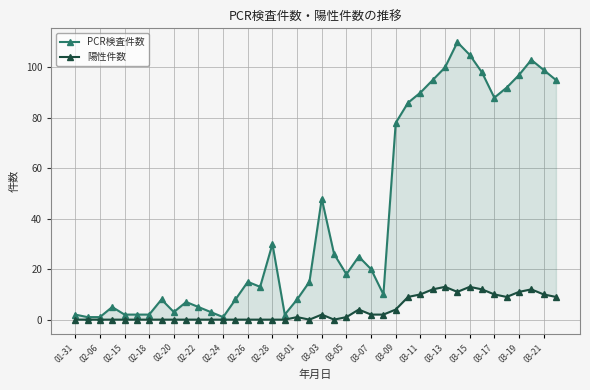

Reading right to left, transcribe all the data shown in this chart.

PCR検査件数: 95	99	103	97	92	88	98	105	110	100	95	90	86	78	10	20	25	18	26	48	15	8	2	30	13	15	8	1	3	5	7	3	8	2	2	2	5	1	1	2
陽性件数: 9	10	12	11	9	10	12	13	11	13	12	10	9	4	2	2	4	1	0	2	0	1	0	0	0	0	0	0	0	0	0	0	0	0	0	0	0	0	0	0